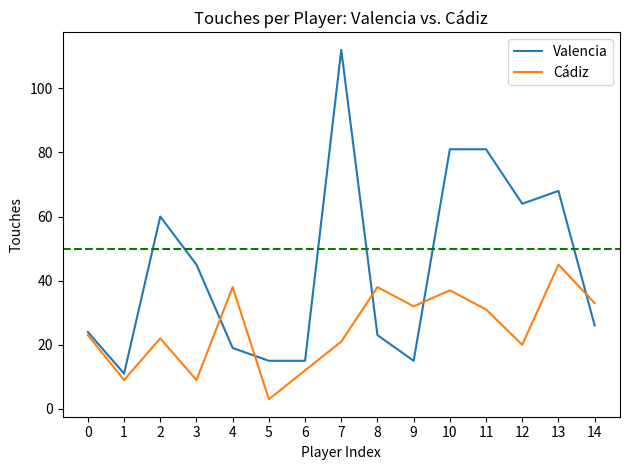

The value of Cádiz at 3 is 9. True or false?

True